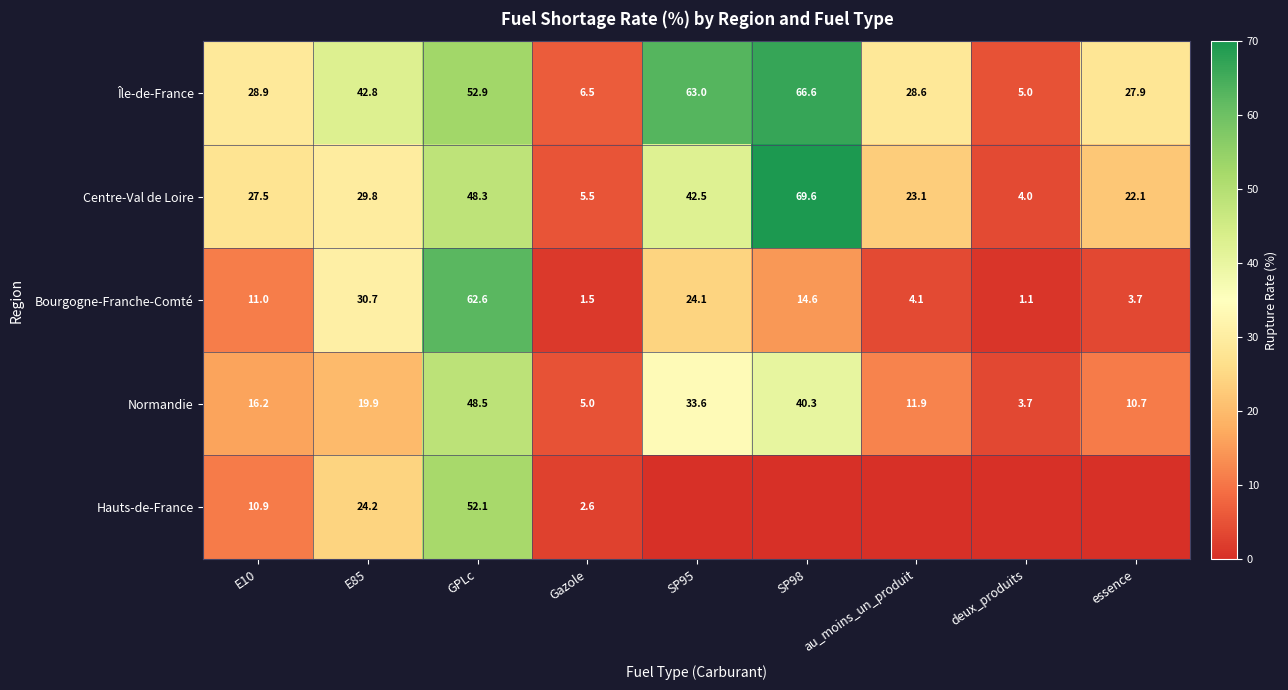

What is the spread (max minus min) of values at E85?

22.9